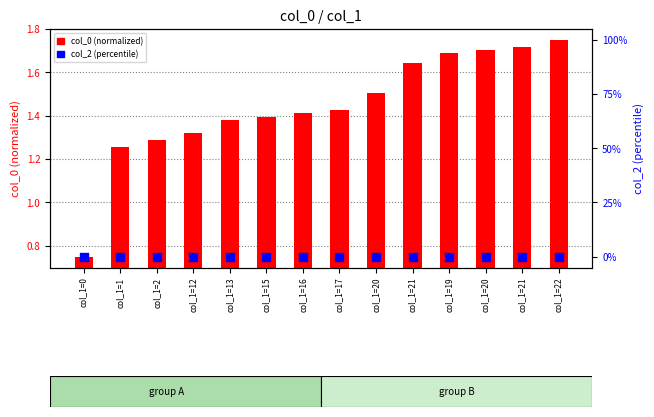

Which series has the largest total across all categories?

col_0 (normalized)